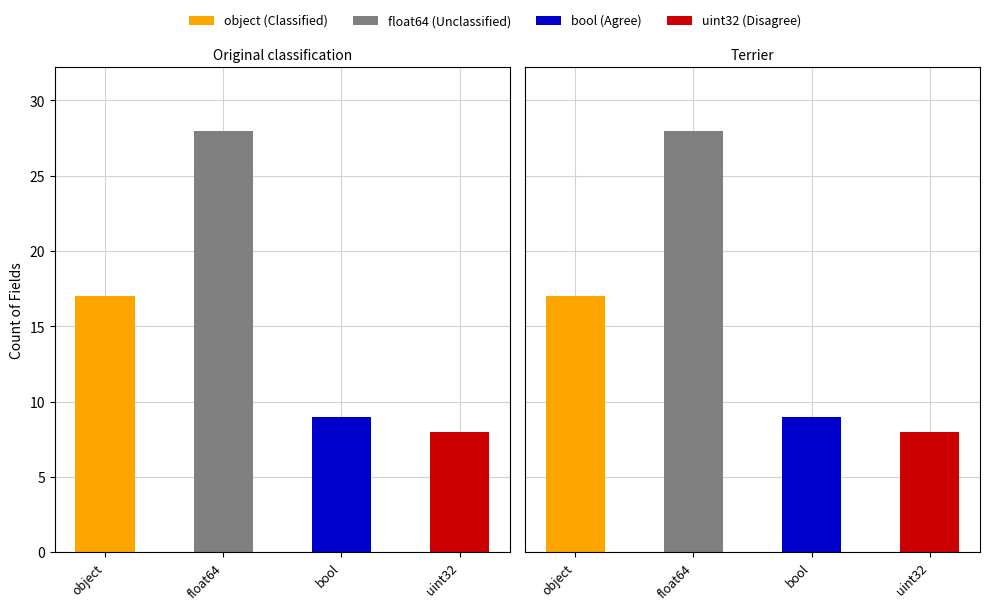

What is the sum of all values?

62